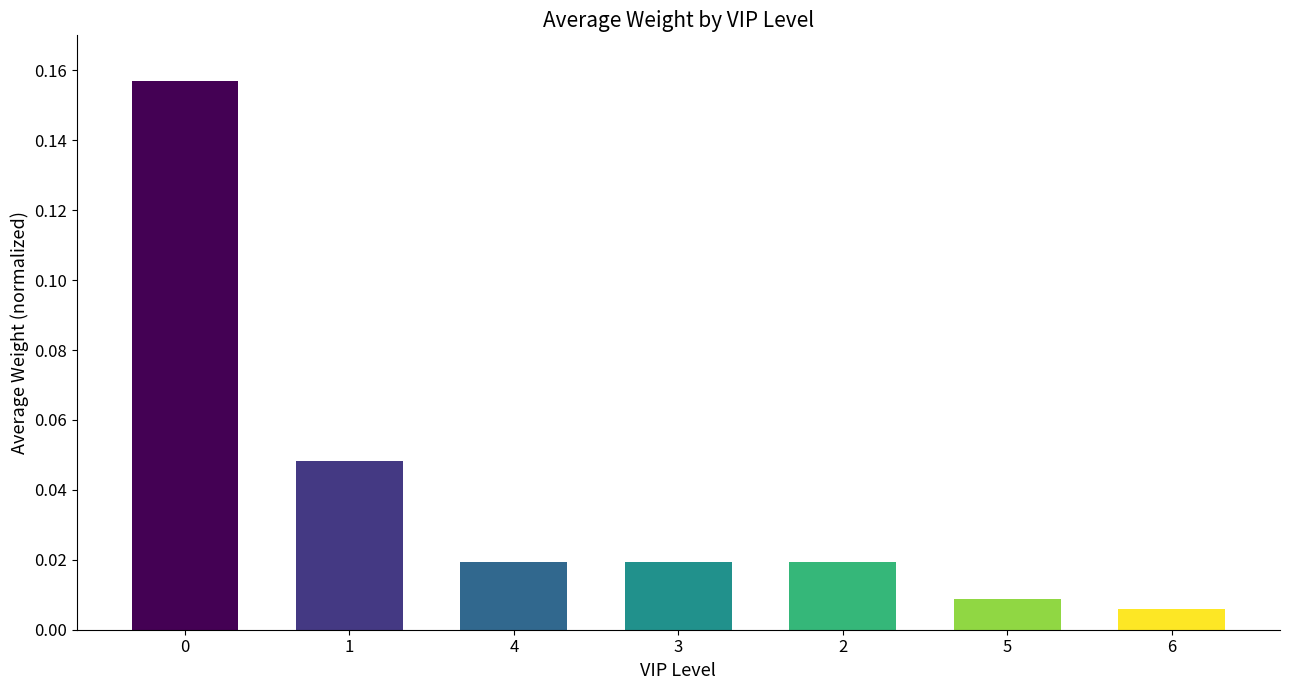

Which has a higher value, 3 or 6?

3